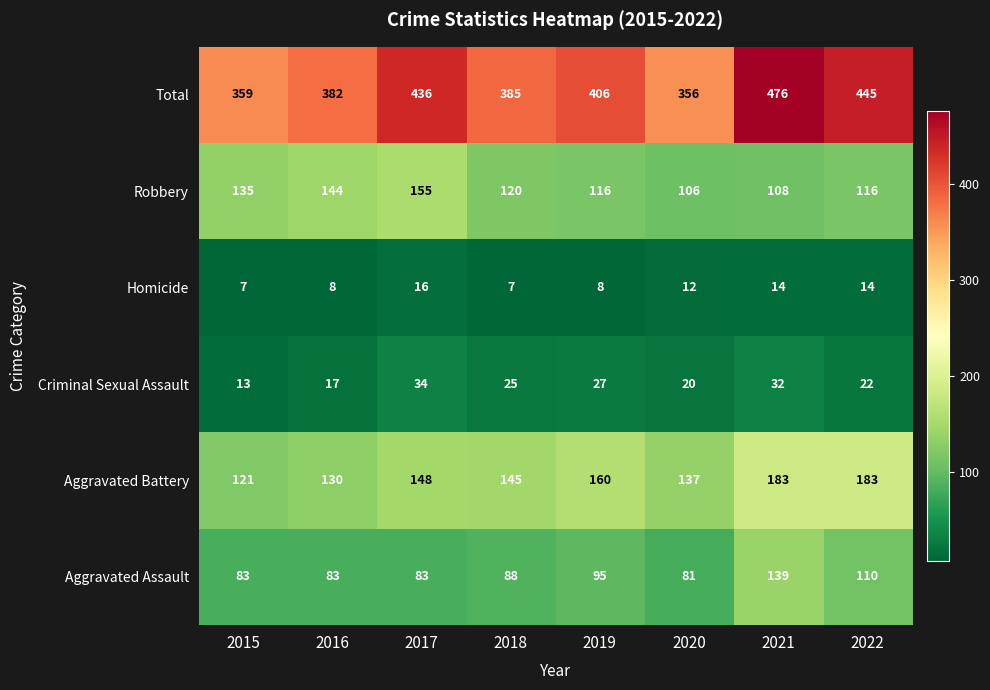

Which series has the largest total across all categories?

Total